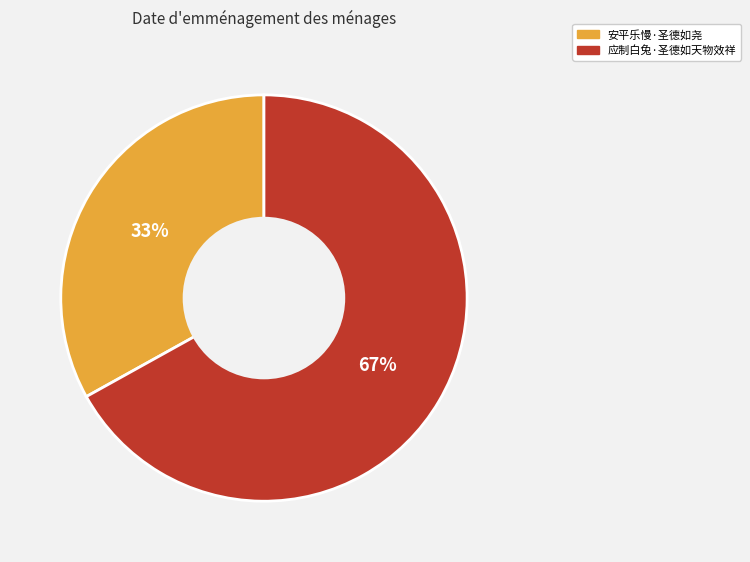

Is it true that 安平乐慢·圣德如尧 is 33% of the pie?

True